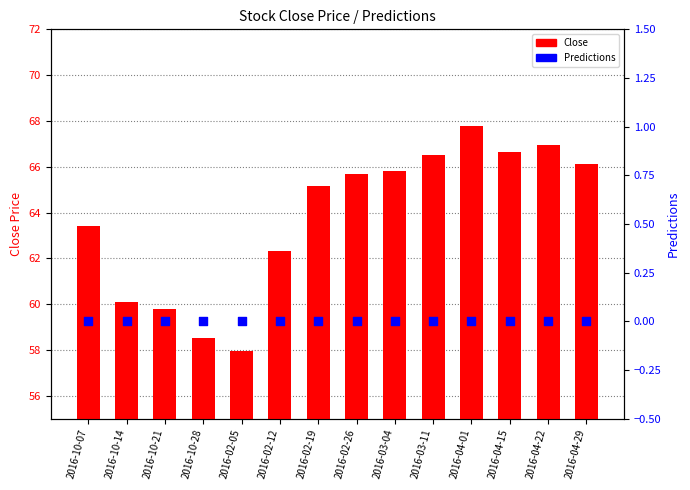

Is the value of Close at 2016-02-12 greater than the value of Predictions at 2016-04-29?

Yes